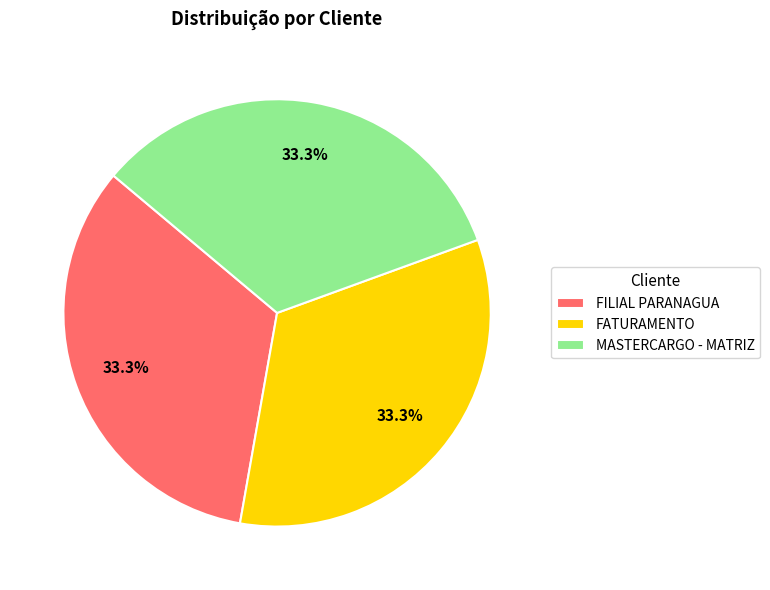

Is there a majority slice in this chart?

No